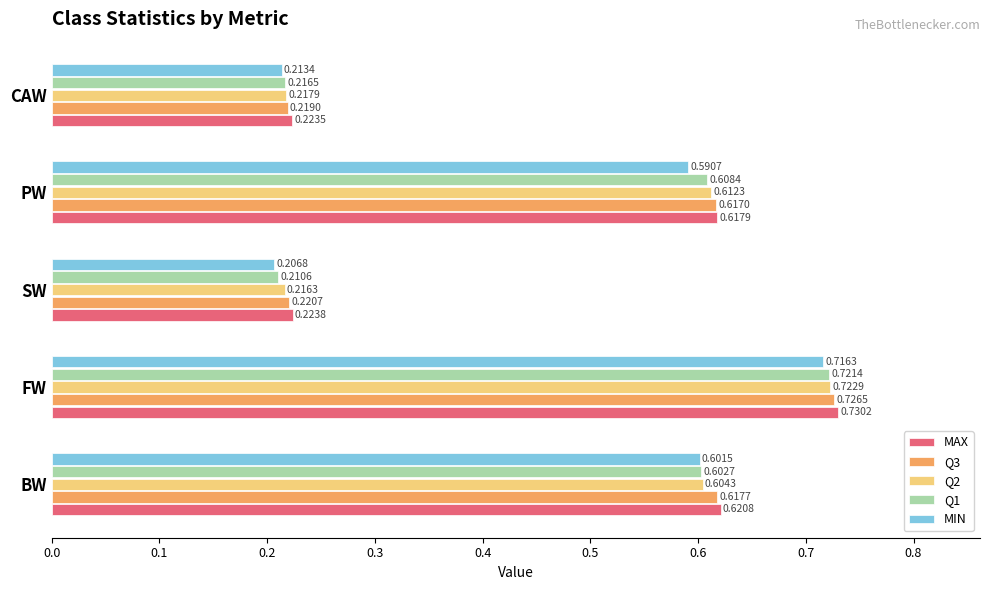

Which series has the largest total across all categories?

MAX